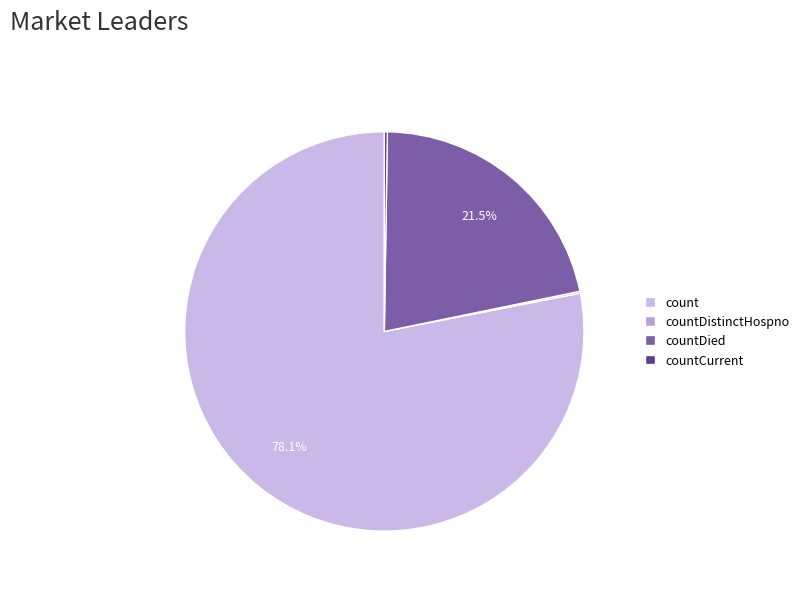

Does countDistinctHospno represent more than half of the total?

No